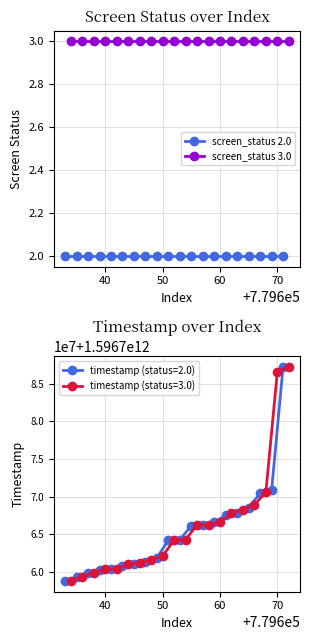

Which series has the largest total across all categories?

screen_status 3.0